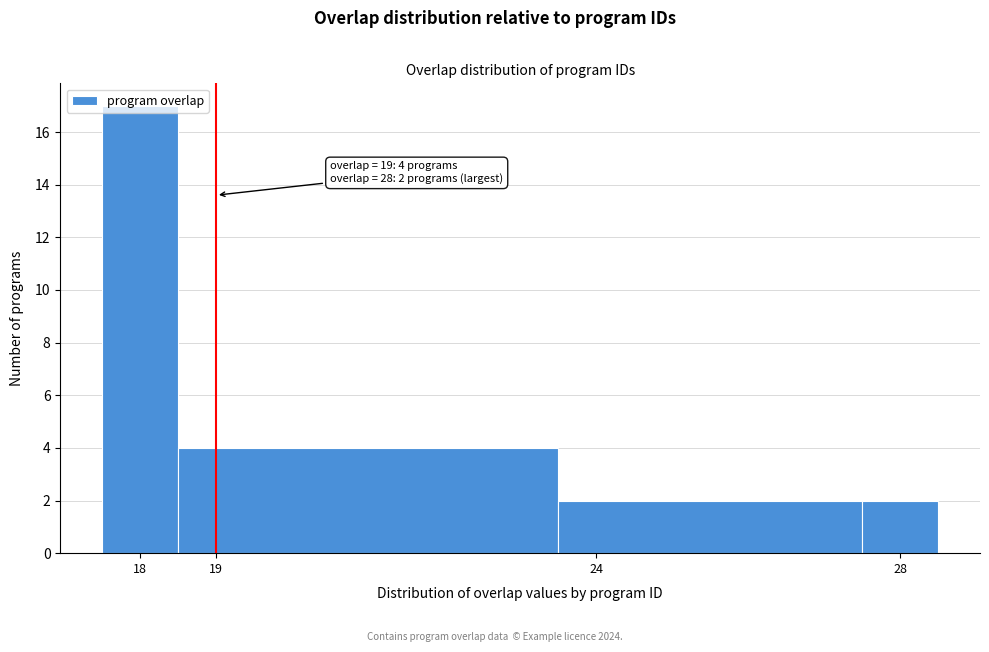

Which range on the x-axis has the tallest bar?

17.5 to 18.5